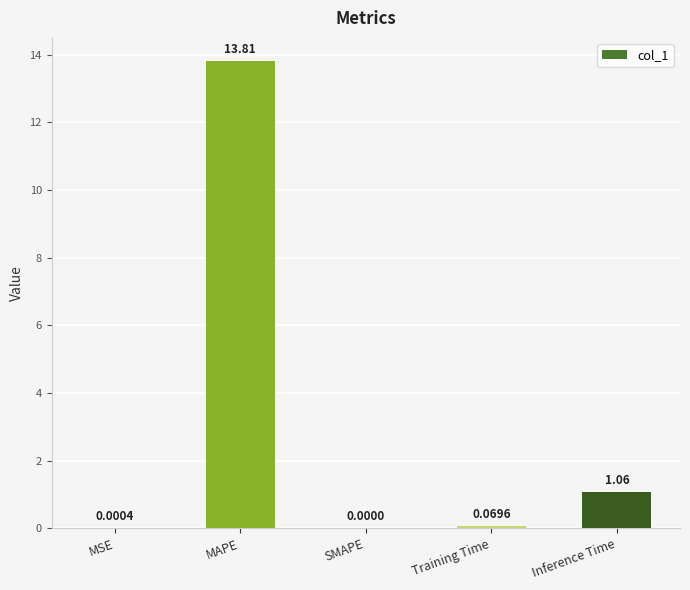

What is the sum of the values at Inference Time and MAPE?

14.9